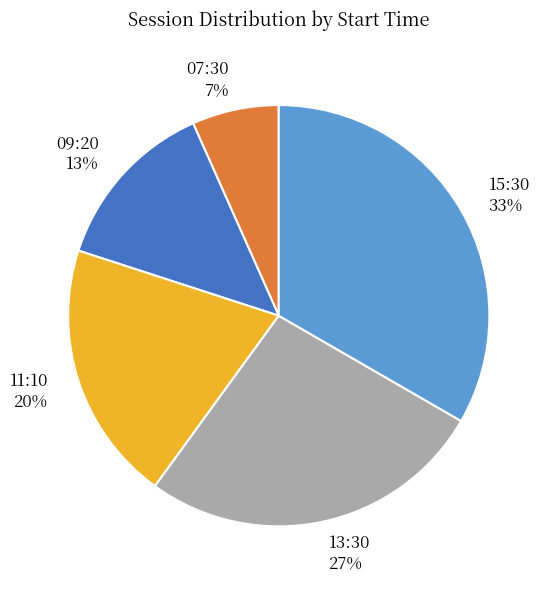

Does 13:30 represent more than half of the total?

No